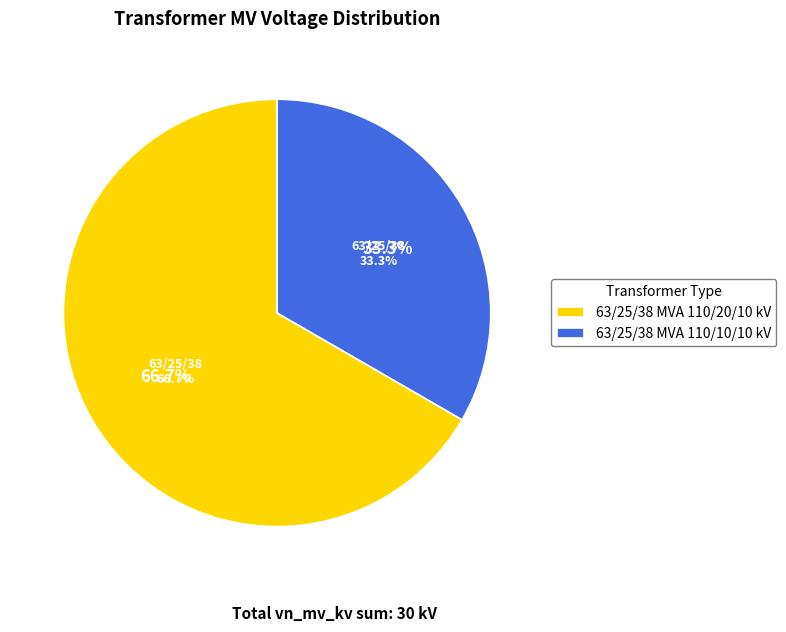

How many segments does this pie chart have?

2